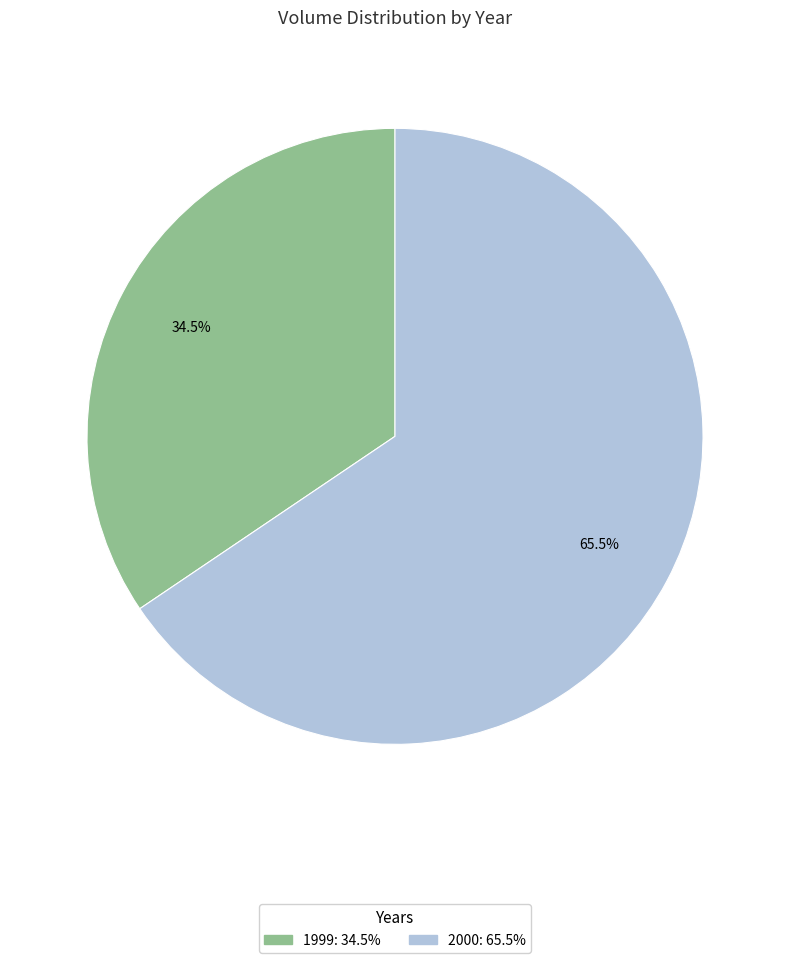

Is there any slice that represents more than half of the pie?

Yes